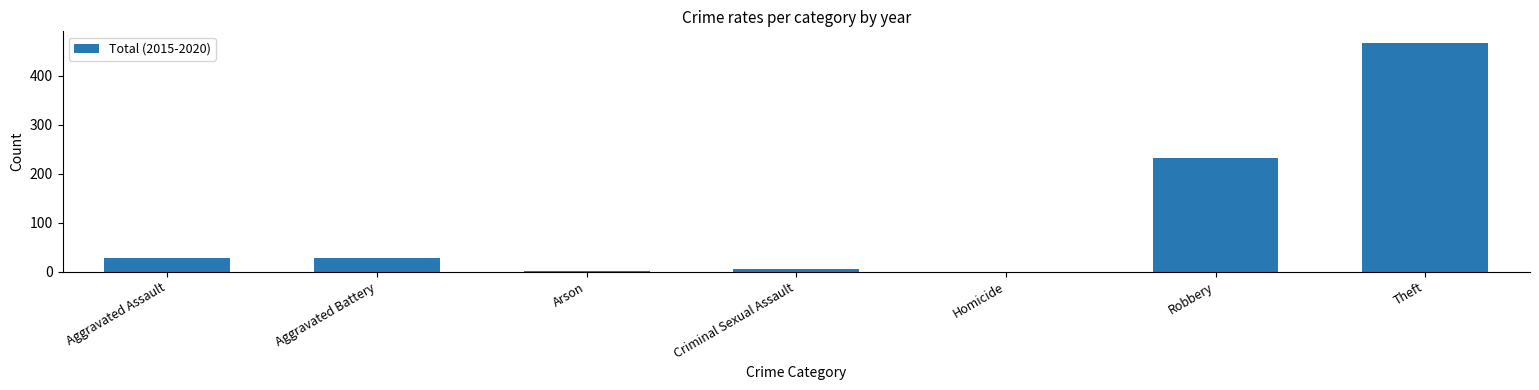

The chart shows a value of 467 at Theft. True or false?

True